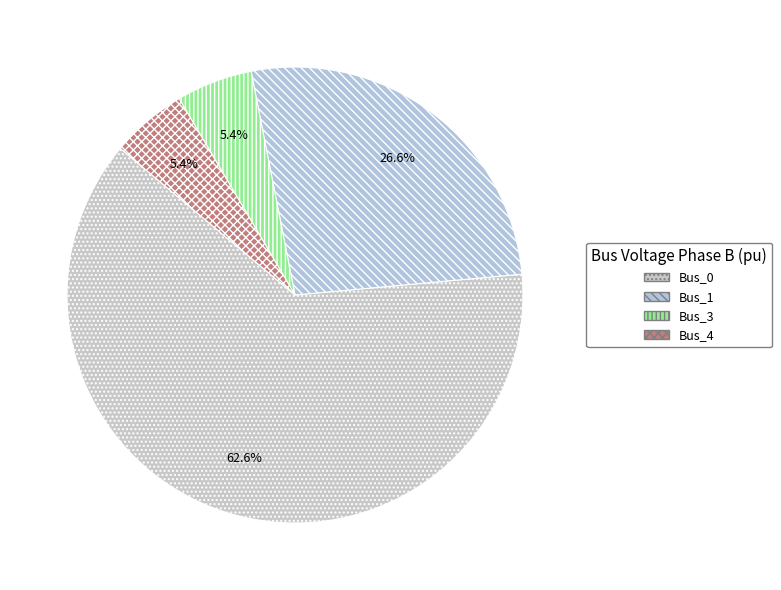

To the nearest percent, what portion does Bus_4 represent?

5%